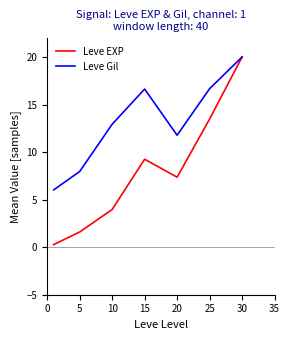

Rank the series by their average value, from lowest to highest.

Leve EXP, Leve Gil